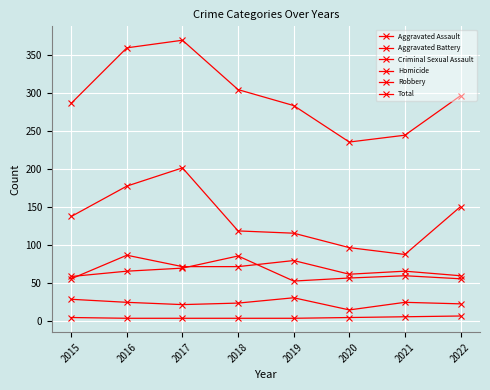

Which series has the largest total across all categories?

Total